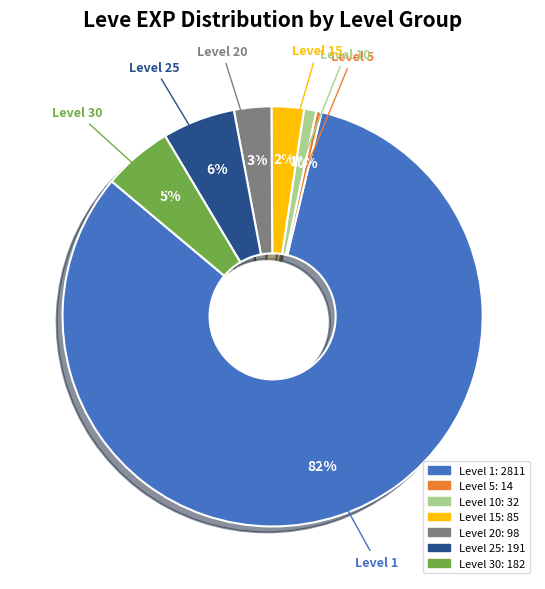

To the nearest percent, what is the average slice percentage?

14%